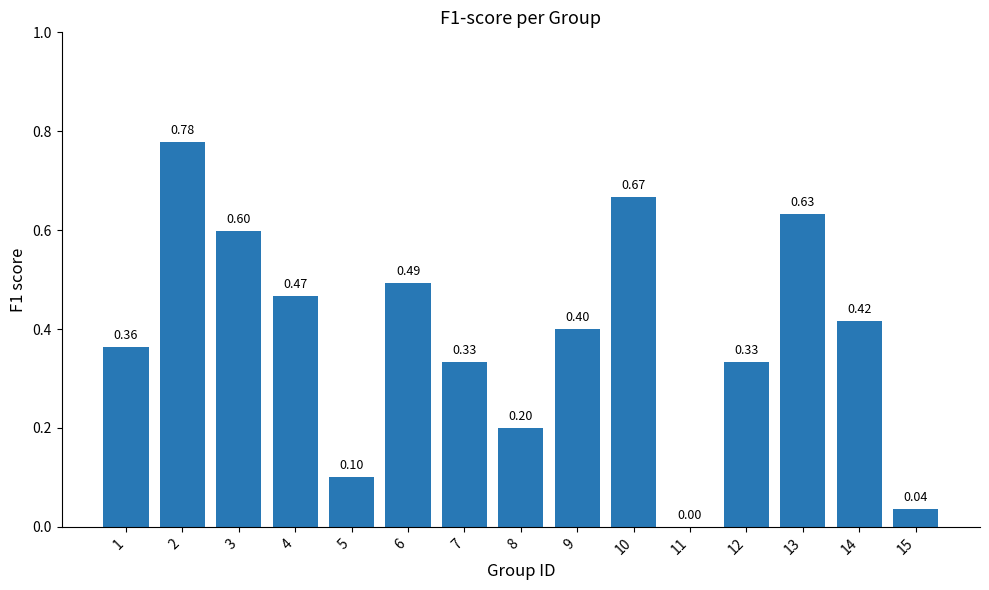

What is the sum of all values?

5.8